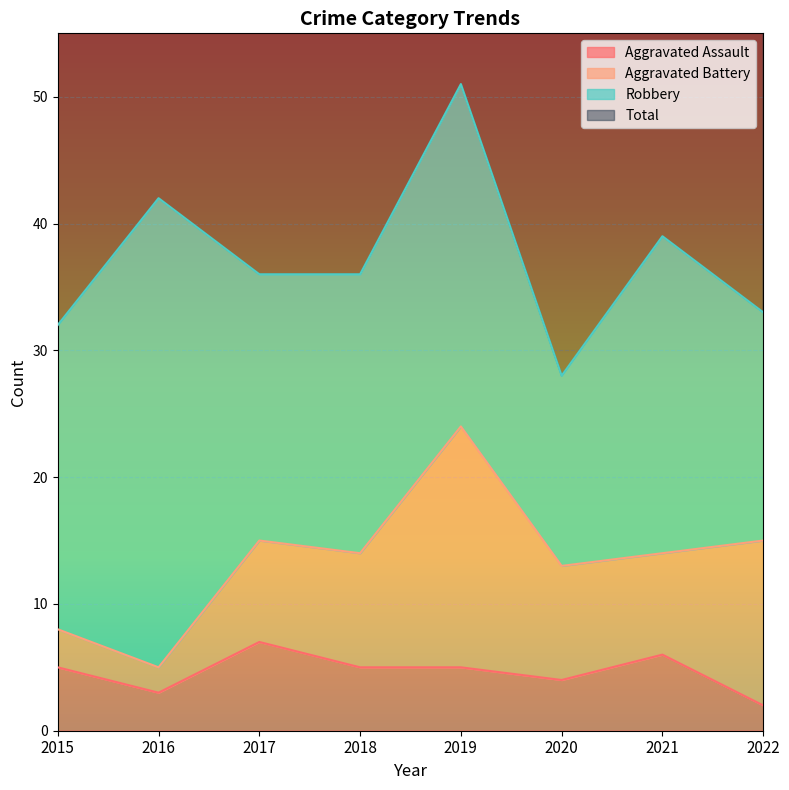

What is the maximum value for Total?

104